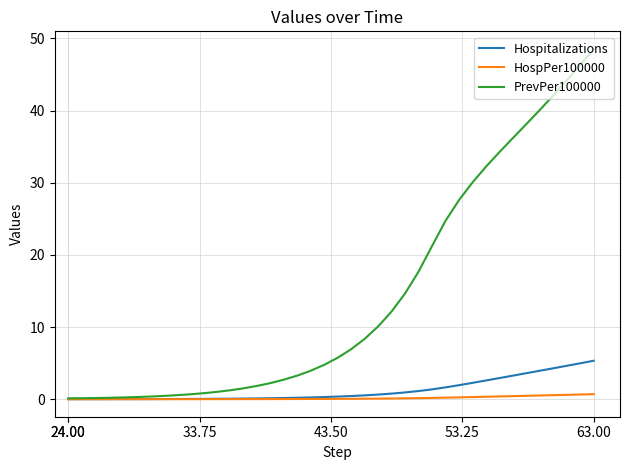

Which series has the largest range (max minus min)?

PrevPer100000